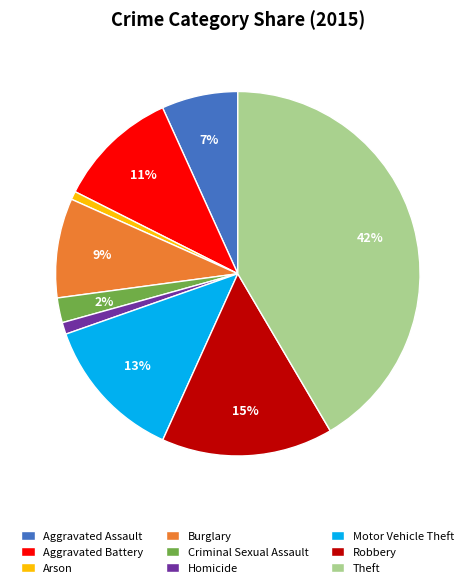

Is there any slice that represents more than half of the pie?

No